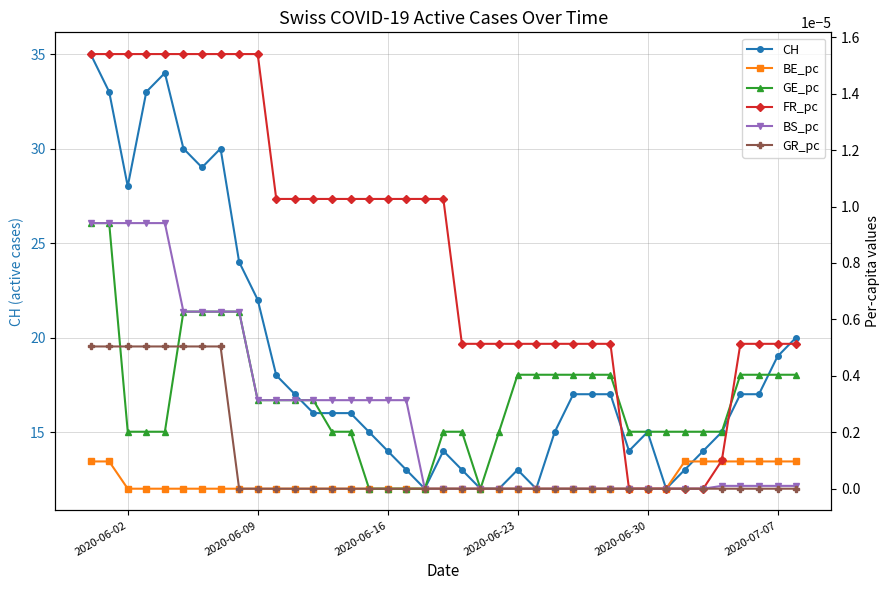

The CH series shows 24 at 2020-06-30. True or false?

False